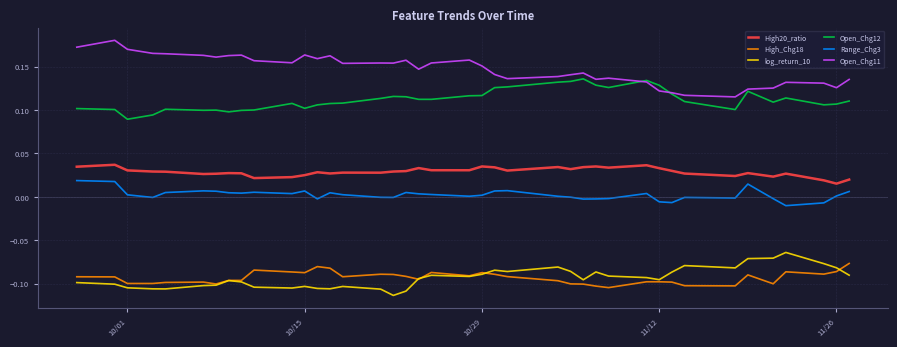

True or false: High20_ratio and log_return_10 intersect in this chart.

False